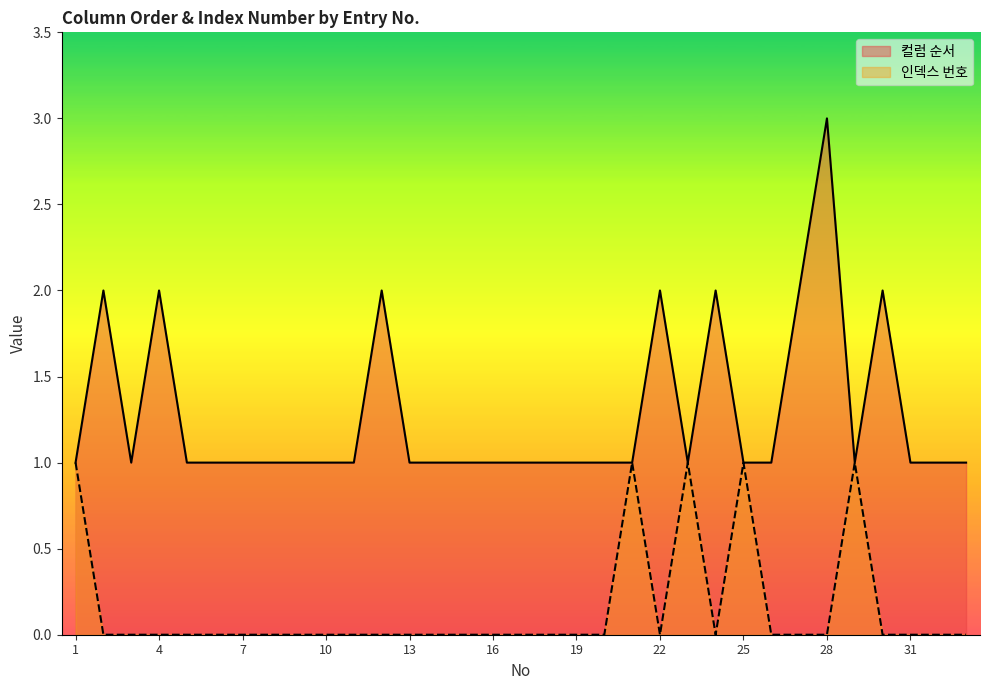

At which category does the chart reach its minimum across all series?

4